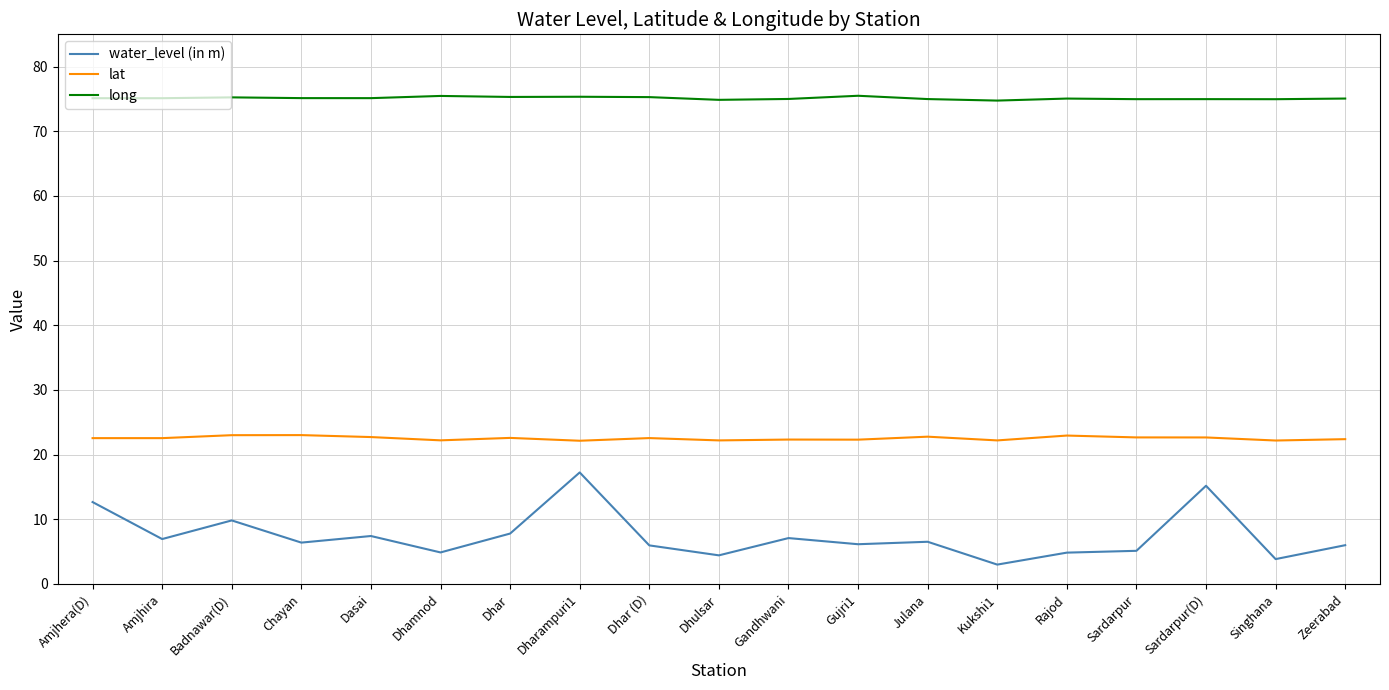

Which series has the largest range (max minus min)?

water_level (in m)